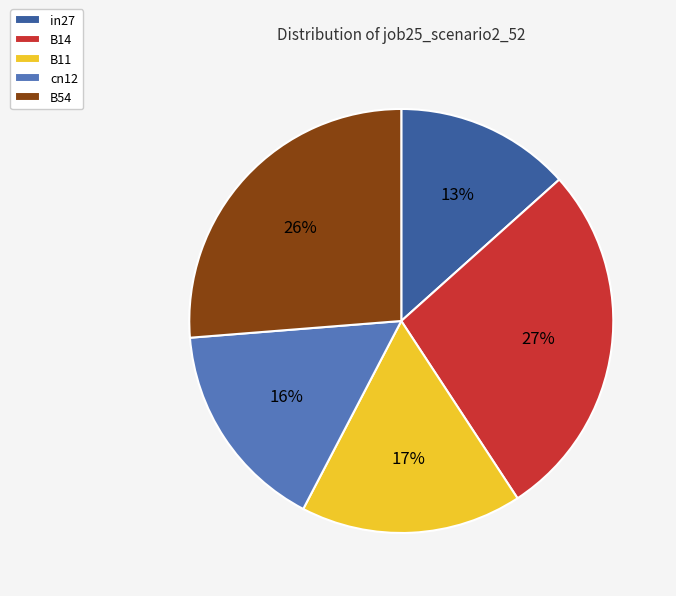

Which category has the smallest portion of the pie?

in27